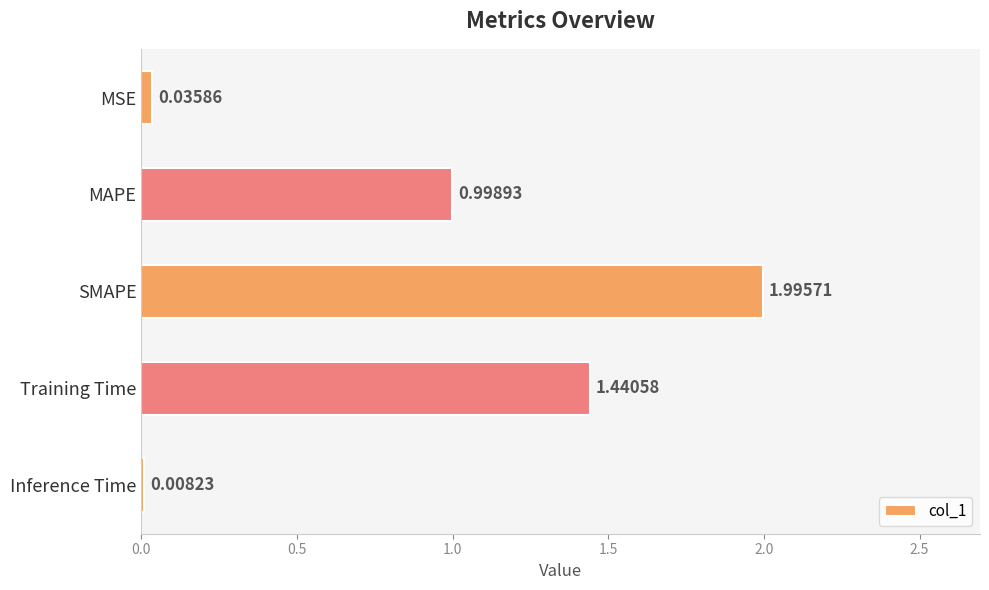

Which has a higher value, MAPE or SMAPE?

SMAPE